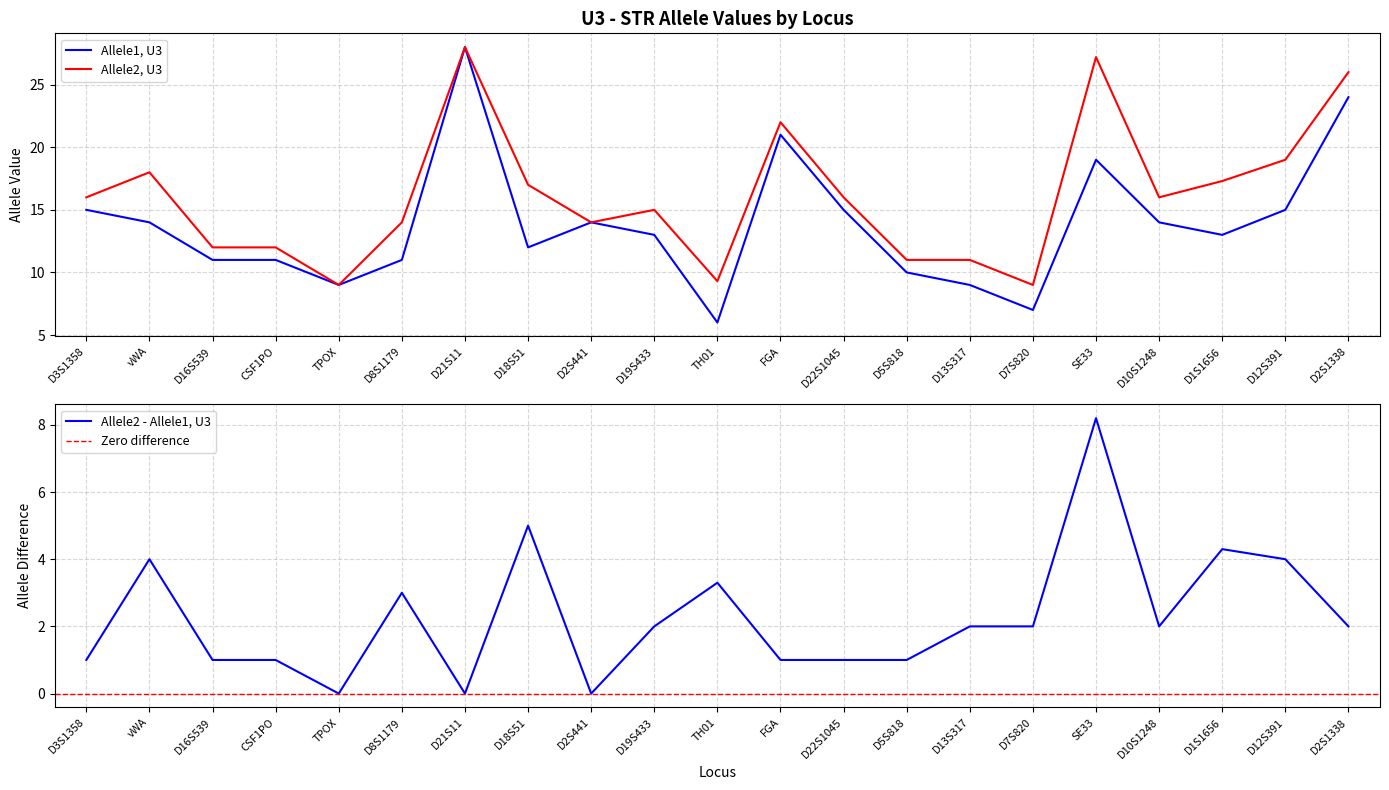

What is the lowest value of the Allele2 series?

9.0